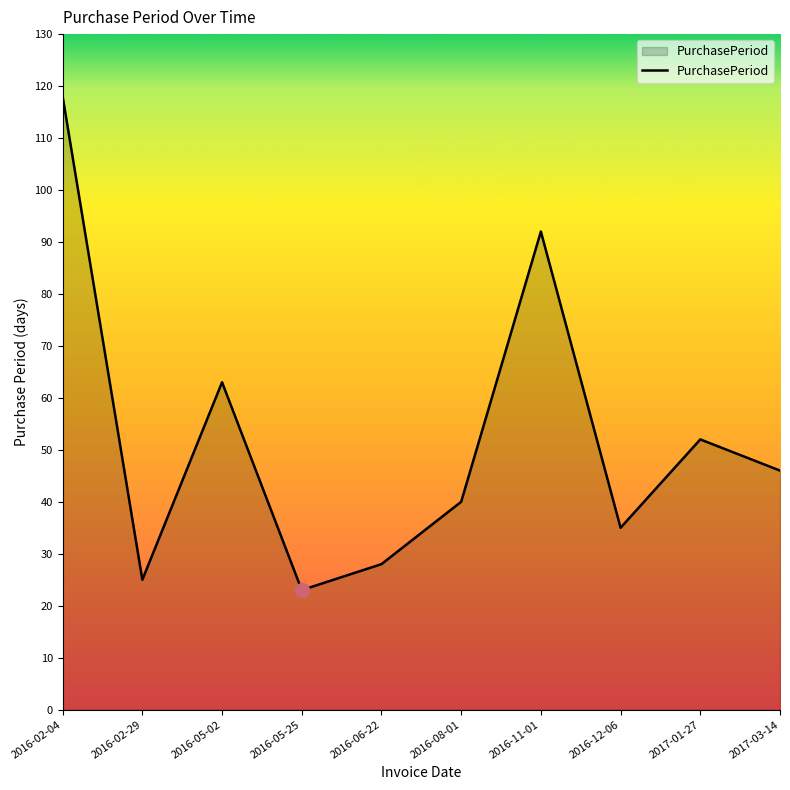

What is the approximate value at 2017-01-27?

52